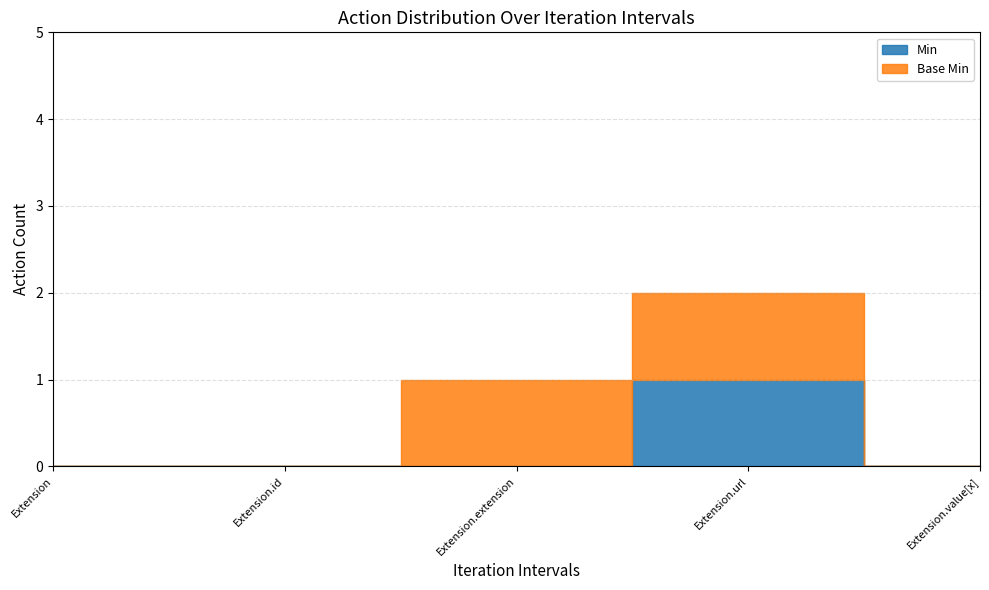

True or false: Base Min and Min cross at least once.

False